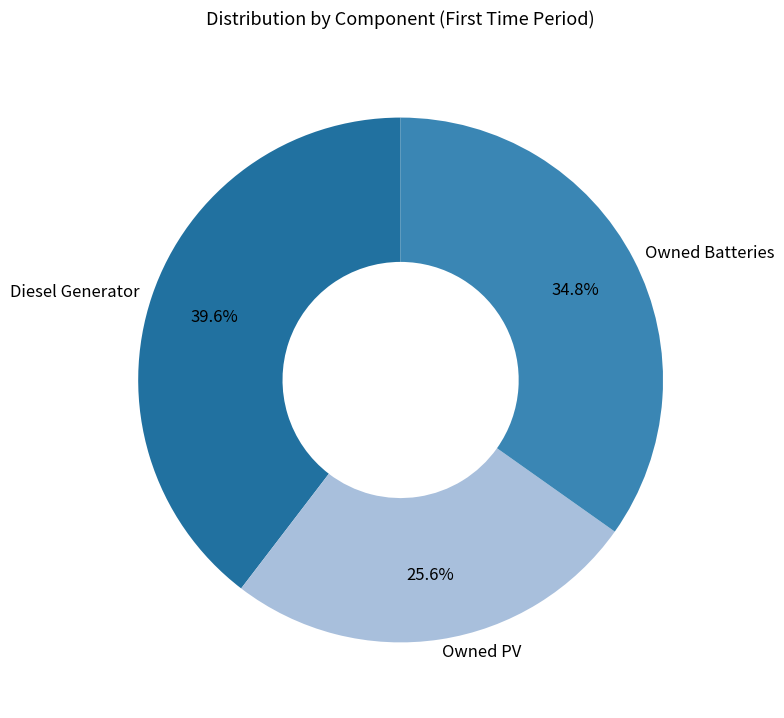

To the nearest percent, what portion does Owned PV represent?

26%